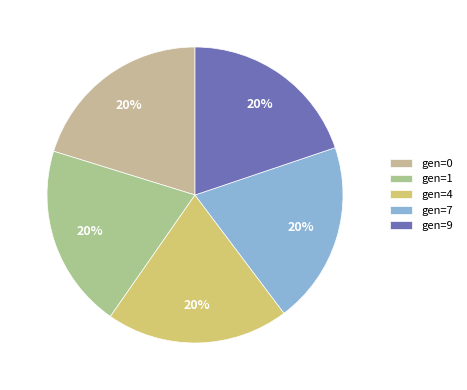

To the nearest percent, what is the combined percentage of gen=9 and gen=4?

40%